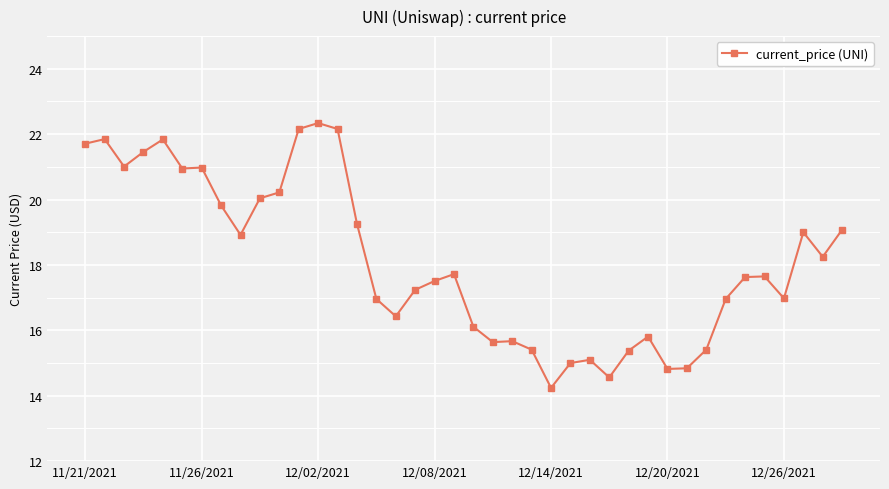

True or false: the data has more than 1 interior local peaks.

True